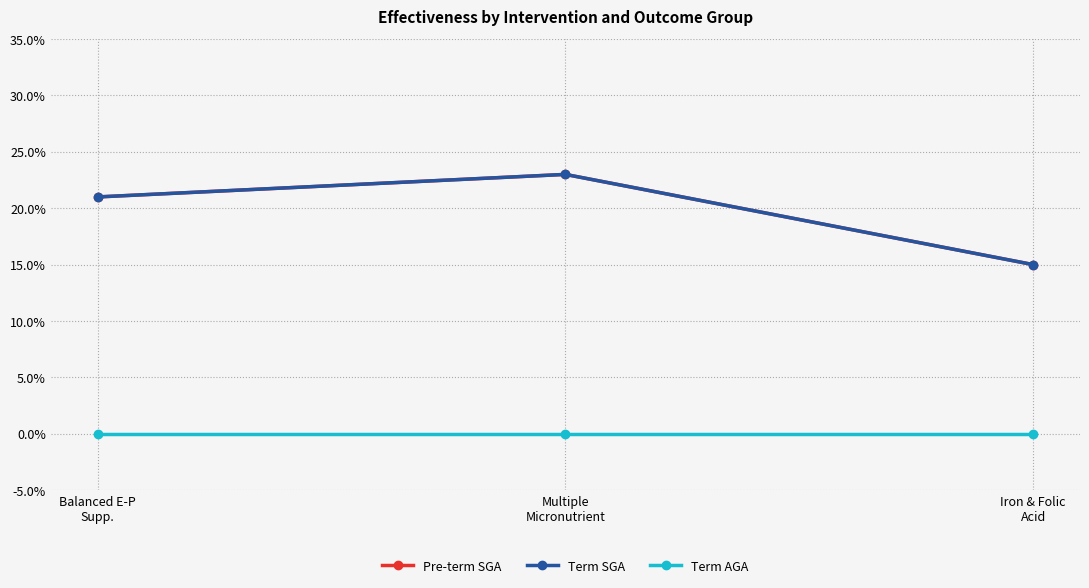

True or false: Term SGA has a value of 0.2 at Balanced E-P
Supp..

True